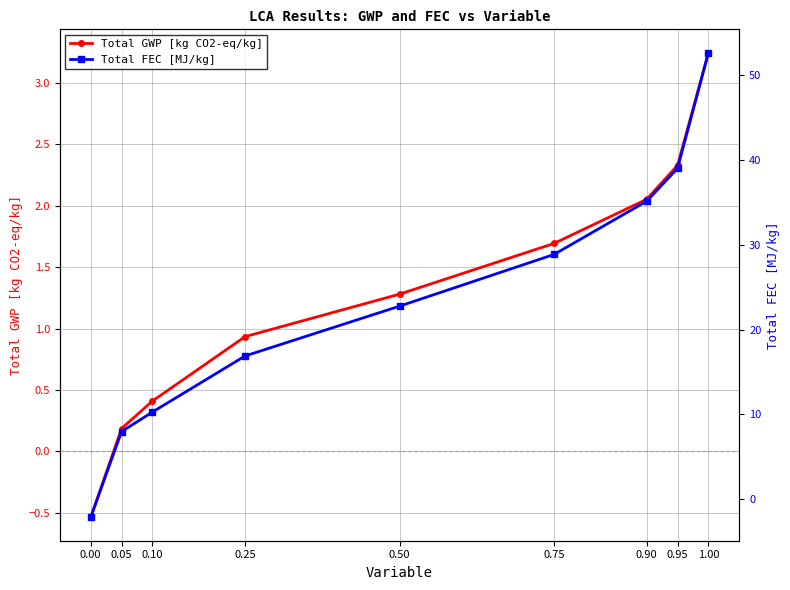

True or false: Total GWP [kg CO2-eq/kg] has more than 0 interior local peaks.

False